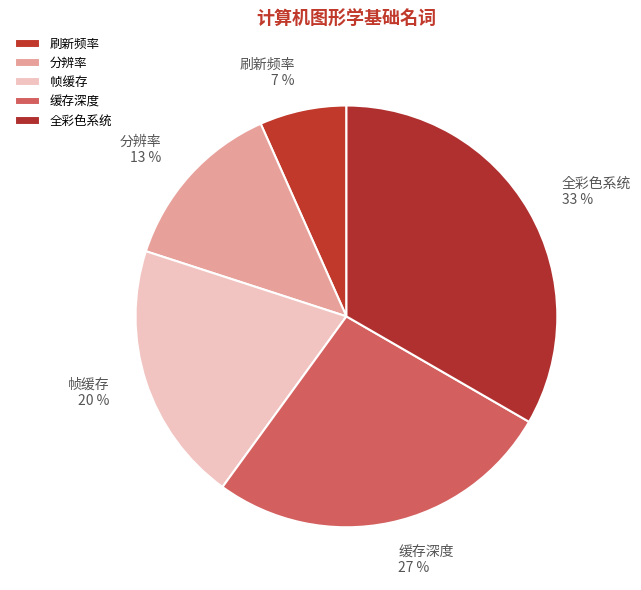

Which has a higher value, 缓存深度 or 帧缓存?

缓存深度